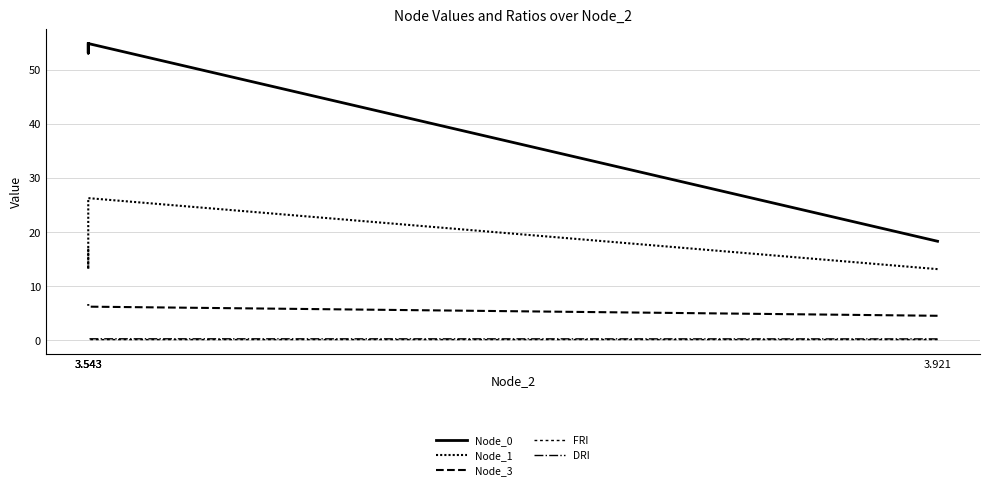

Which series changed the most between 3.543 and 3.543?

Node_1